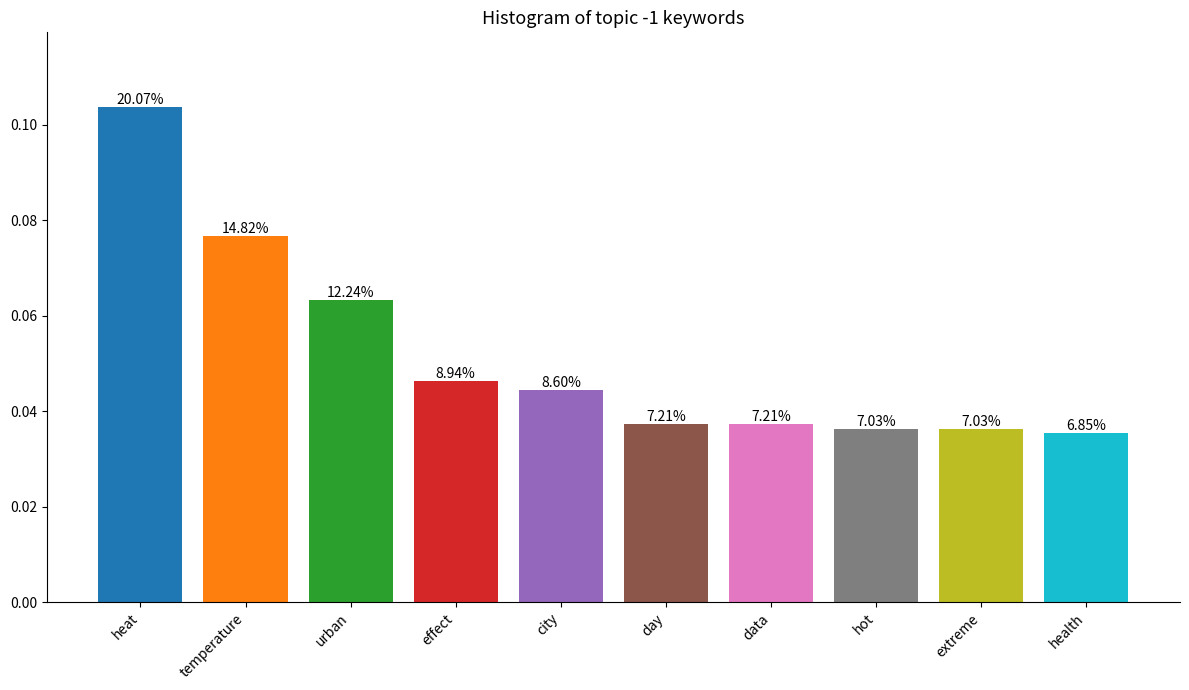

Count the values in the range 0 to 1.

10